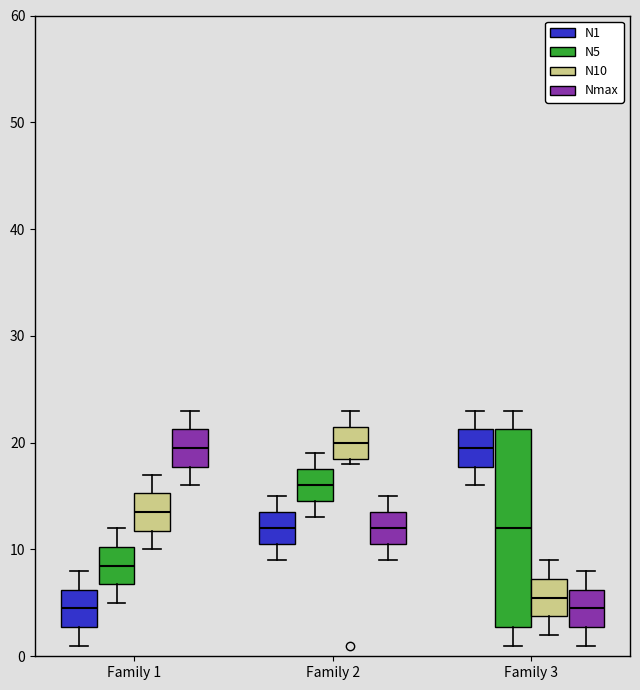

Reading left to right, read every box against the y-axis: the position of its median line, the range the box covers, and the ends of its whiskers. The values are not printed on the chart, so give them approximately, as read against the axis.

Family 1 (N1): median 5, box 3 to 6, whiskers 1 to 8
Family 1 (N5): median 9, box 7 to 10, whiskers 5 to 12
Family 1 (N10): median 14, box 12 to 15, whiskers 10 to 17
Family 1 (Nmax): median 20, box 18 to 21, whiskers 16 to 23
Family 2 (N1): median 12, box 11 to 14, whiskers 9 to 15
Family 2 (N5): median 16, box 15 to 18, whiskers 13 to 19
Family 2 (N10): median 20, box 19 to 22, whiskers 18 to 23
Family 2 (Nmax): median 12, box 11 to 14, whiskers 9 to 15
Family 3 (N1): median 20, box 18 to 21, whiskers 16 to 23
Family 3 (N5): median 12, box 3 to 21, whiskers 1 to 23
Family 3 (N10): median 6, box 4 to 7, whiskers 2 to 9
Family 3 (Nmax): median 5, box 3 to 6, whiskers 1 to 8